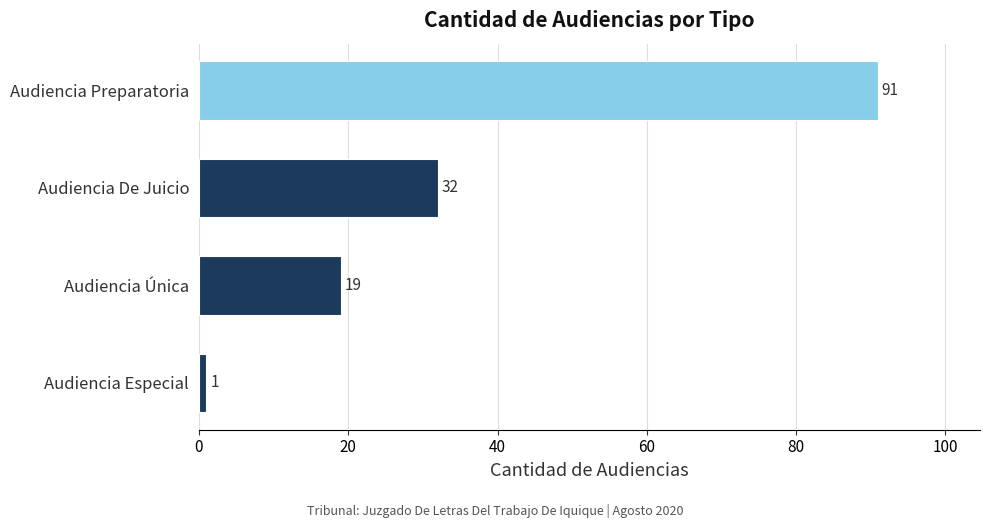

What is the greatest value displayed?

91